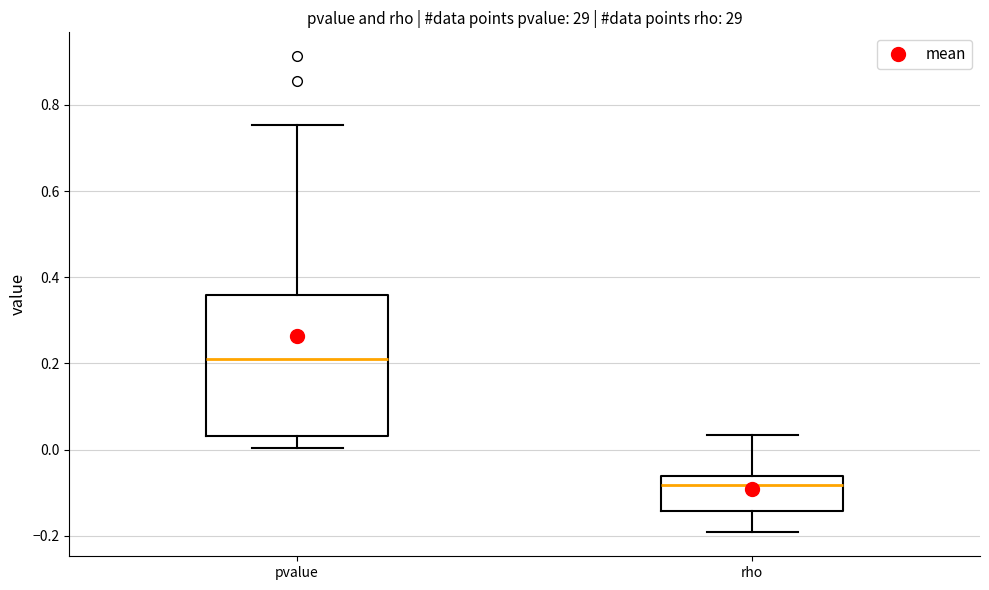

Reading left to right, transcribe this box plot: for each box, give where its median line is, the range the box spans, and where its two whiskers end, as read against the y-axis. The values are not printed on the chart, so give them approximately, as read against the axis.

pvalue: median 0.20, box 0.04 to 0.36, whiskers 0.00 to 0.76
rho: median -0.08, box -0.14 to -0.06, whiskers -0.20 to 0.04